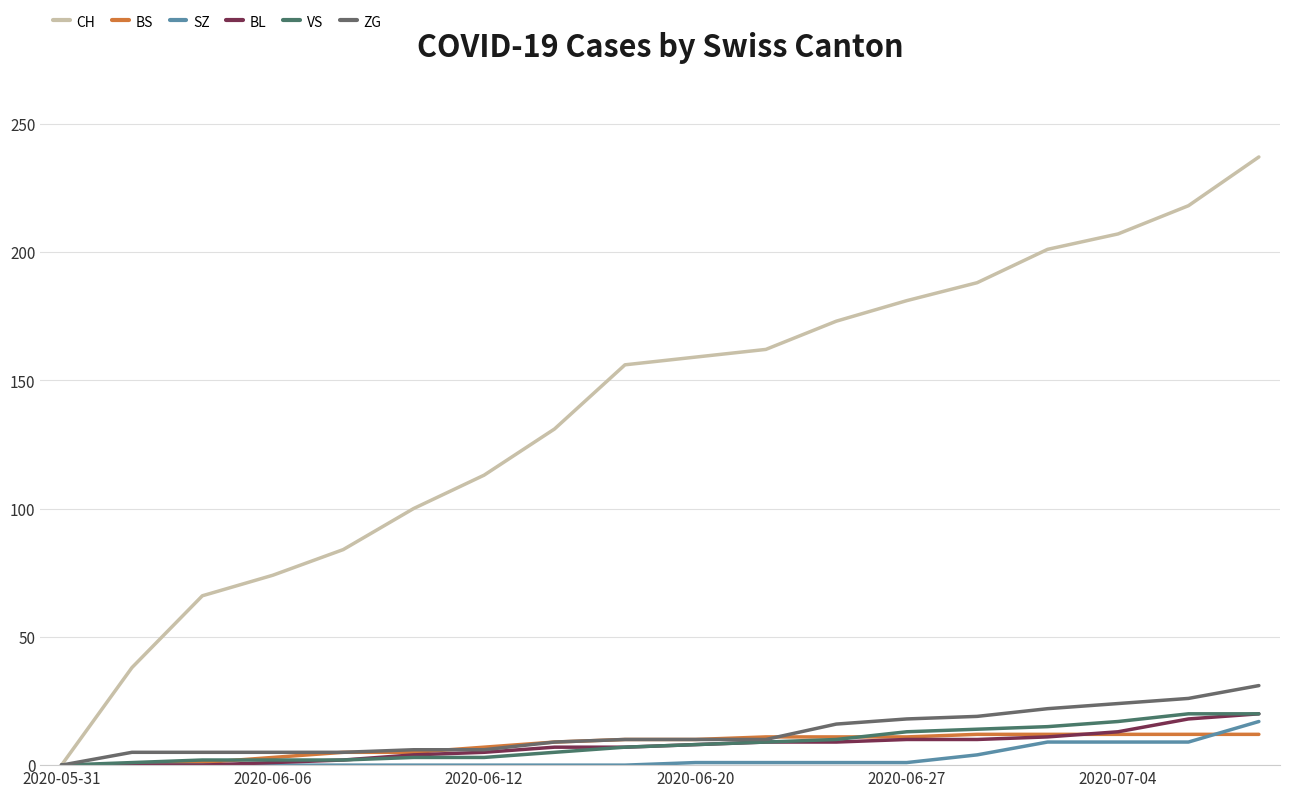

What are all the series names shown in the legend?

CH, BS, SZ, BL, VS, ZG